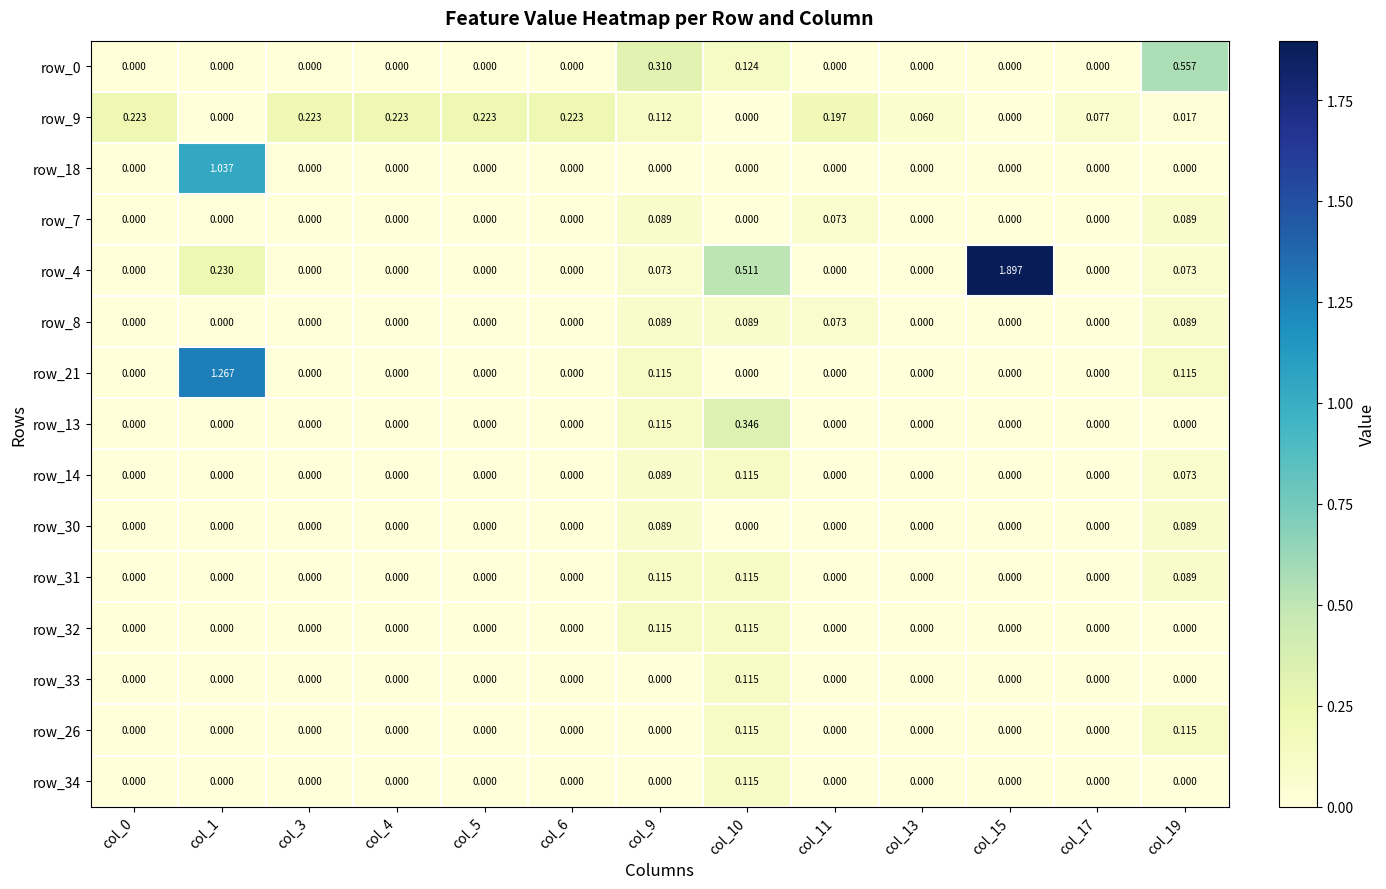

Is the value of row_13 at col_10 greater than the value of row_33 at col_0?

Yes